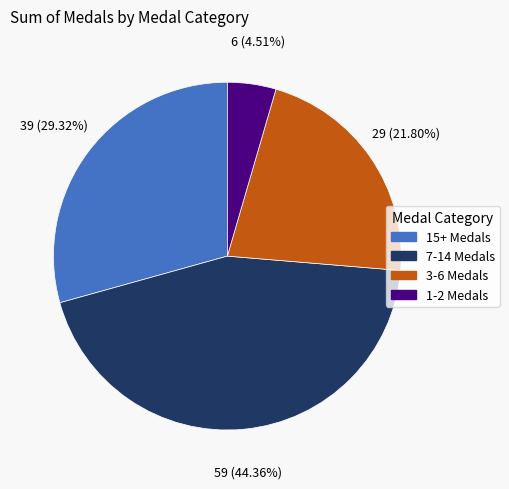

Does any single category account for the majority?

No